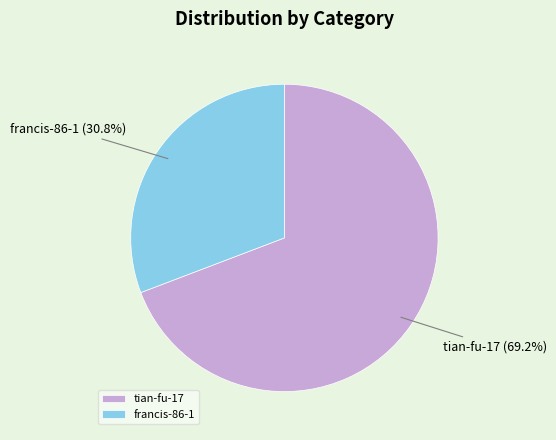

To the nearest percent, what percentage of the pie is tian-fu-17?

69%